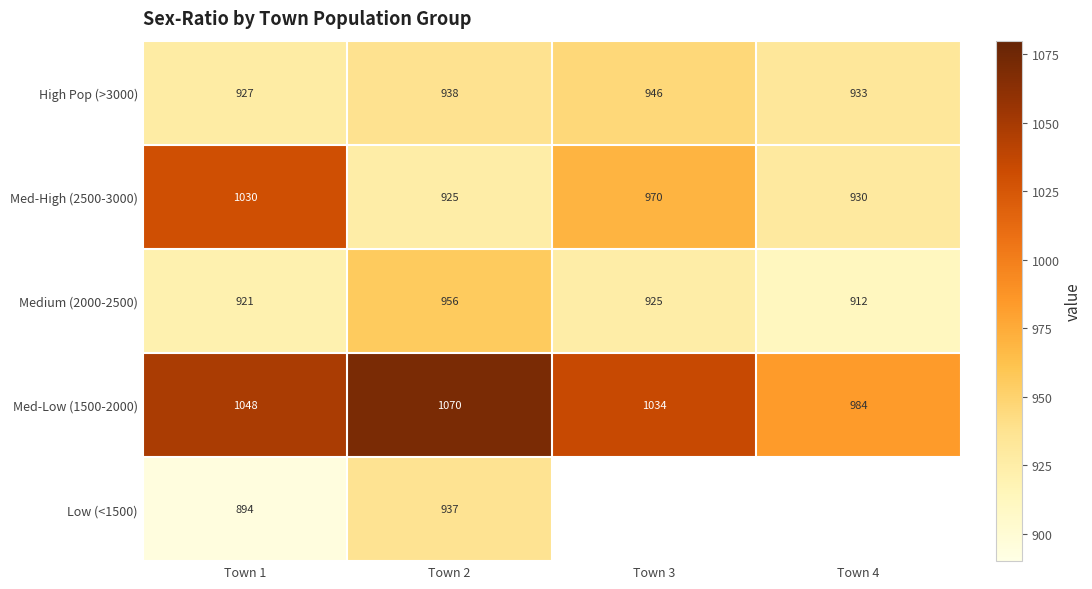

True or false: High Pop (>3000) has a value of 1540.3 at Town 1.

False